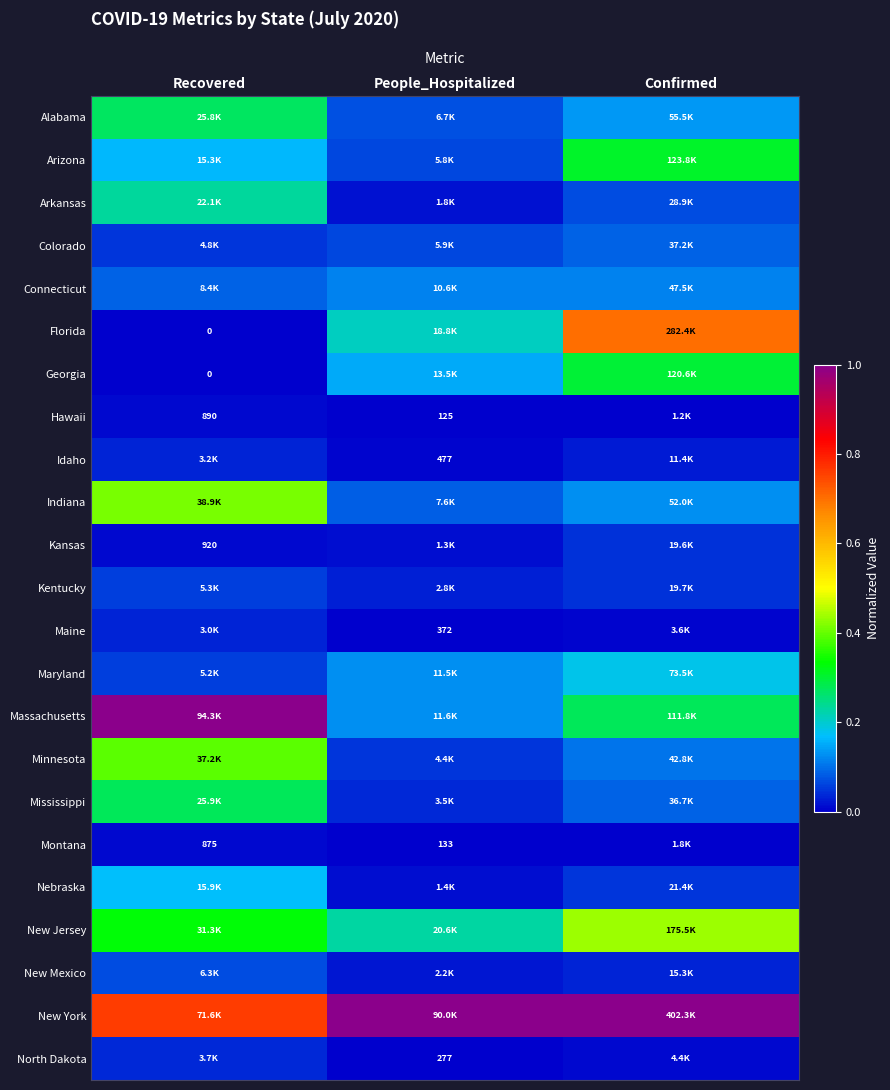

Count the Minnesota values in the range 0 to 1.

3